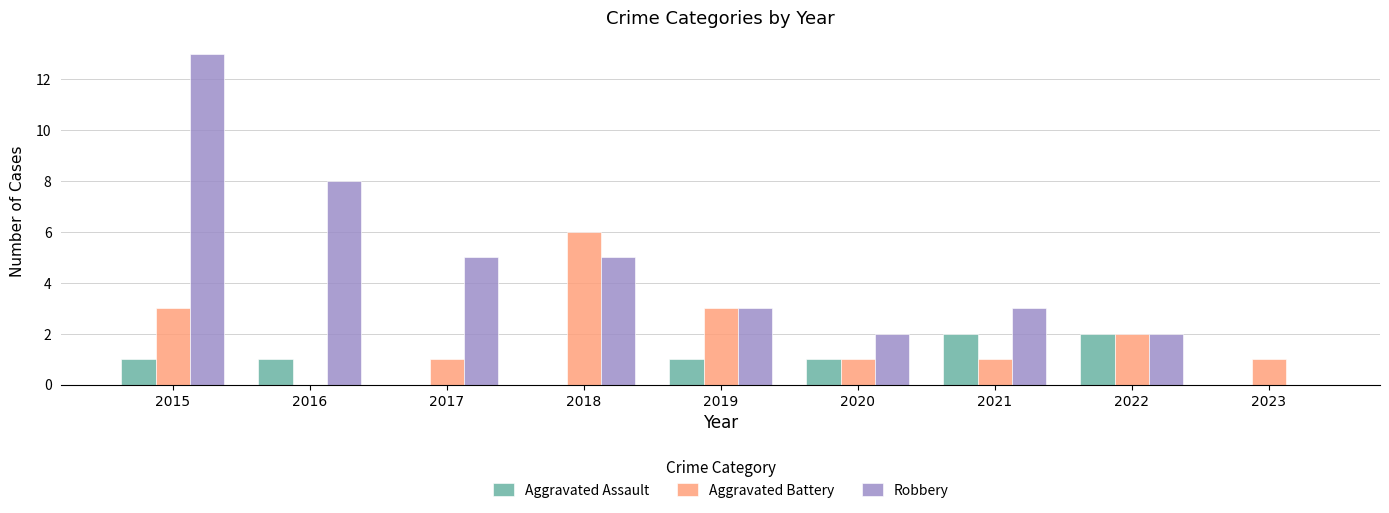

Reading left to right, list all the values displayed in this chart.

Aggravated Assault: 2015=1	2016=1	2017=0	2018=0	2019=1	2020=1	2021=2	2022=2	2023=0
Aggravated Battery: 2015=3	2016=0	2017=1	2018=6	2019=3	2020=1	2021=1	2022=2	2023=1
Robbery: 2015=13	2016=8	2017=5	2018=5	2019=3	2020=2	2021=3	2022=2	2023=0